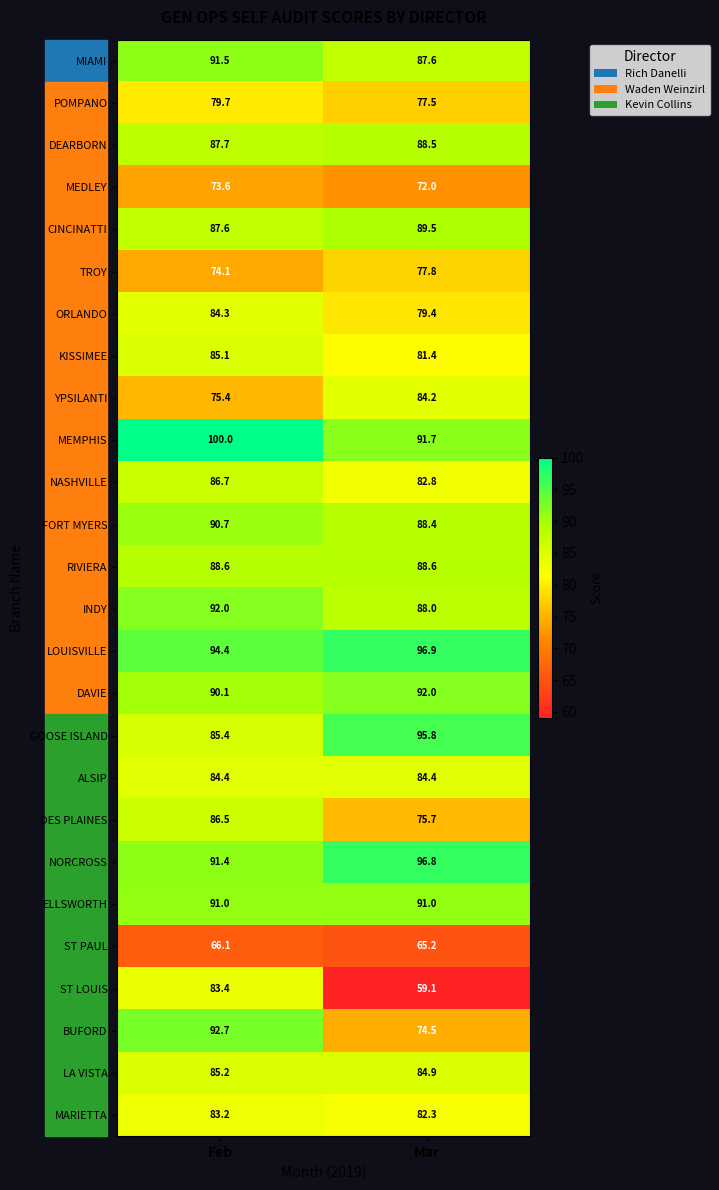

What is the sum of the ORLANDO values at Mar and Feb?

163.7